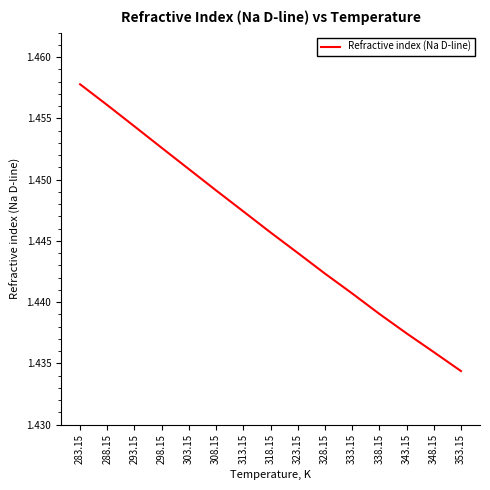

The value at 303.15 is 0.4. True or false?

False